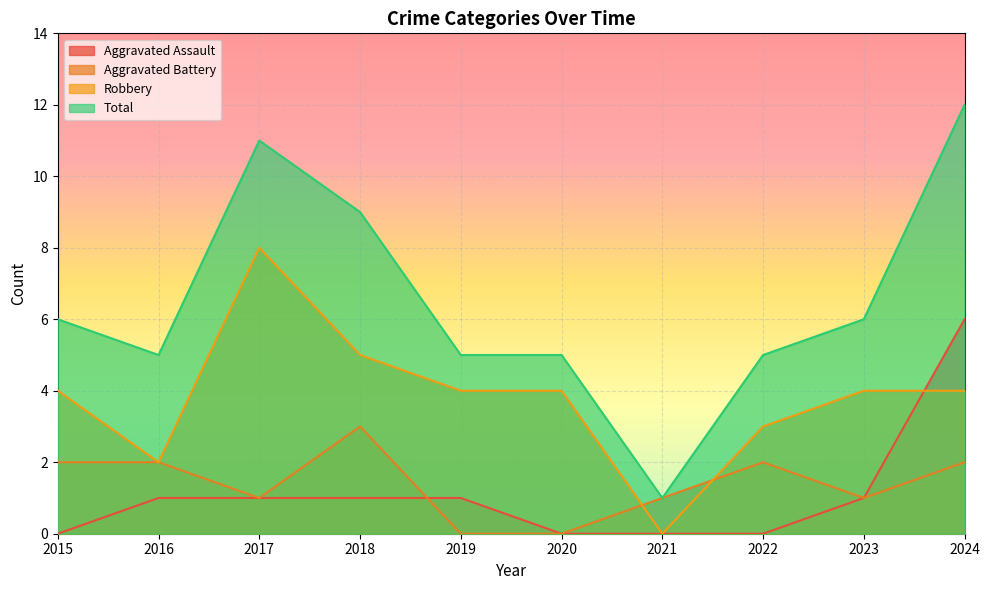

How many interior local peaks does the Aggravated Battery series have?

2